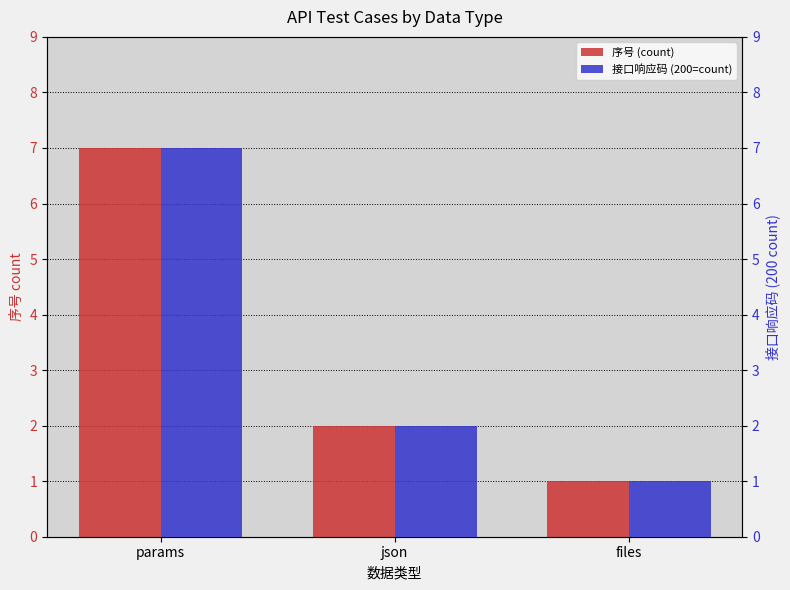

What is the sum of all 序号 (count) values?

10